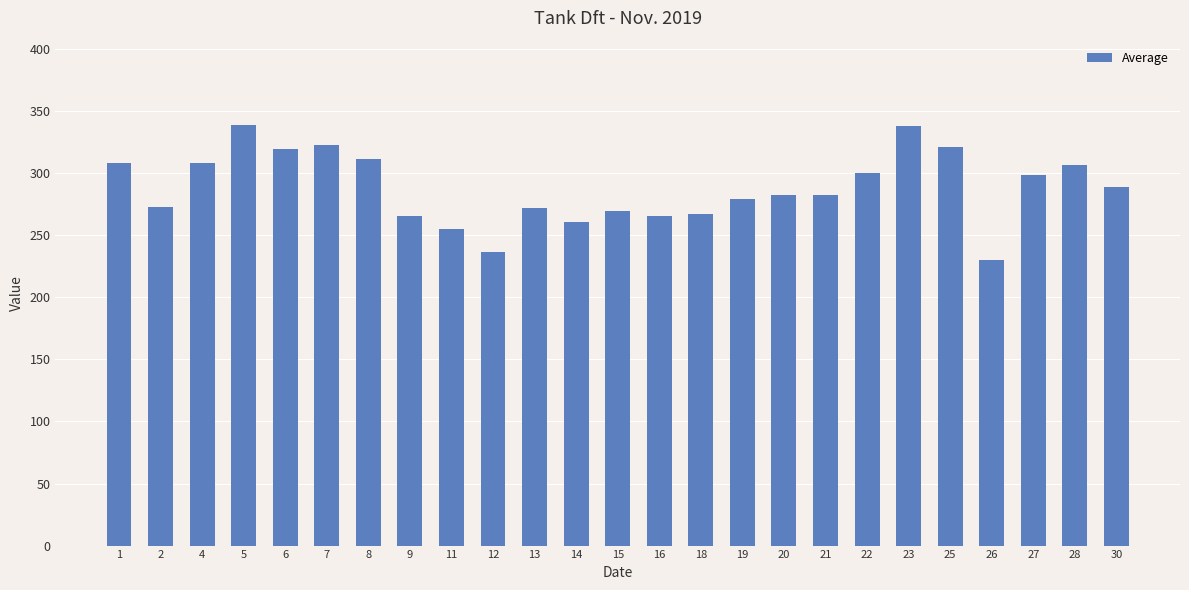

Is it true that the value at 9 is 265.2?

True